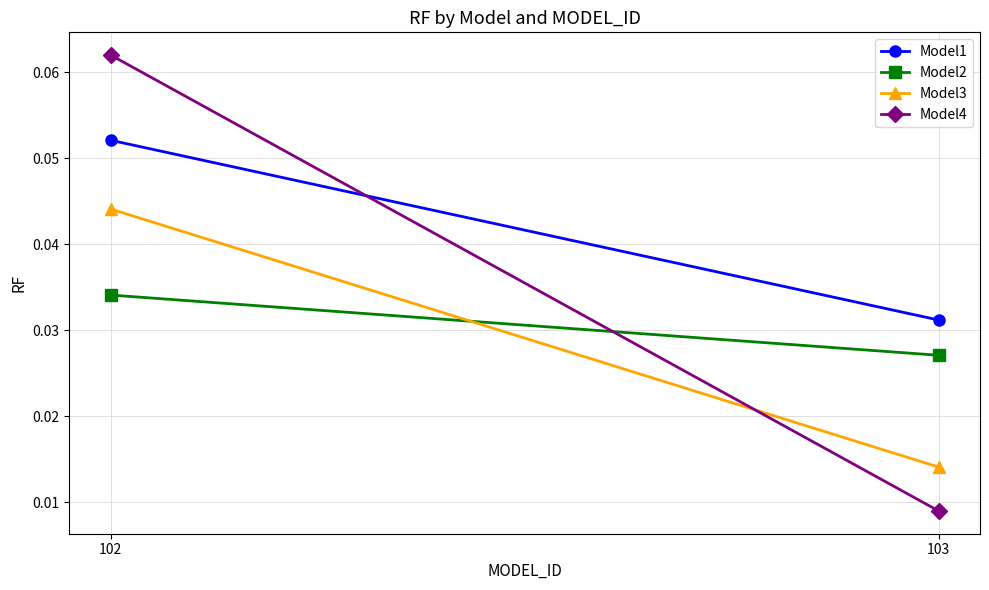

True or false: Model3 has a value of 0.0 at 102.

True